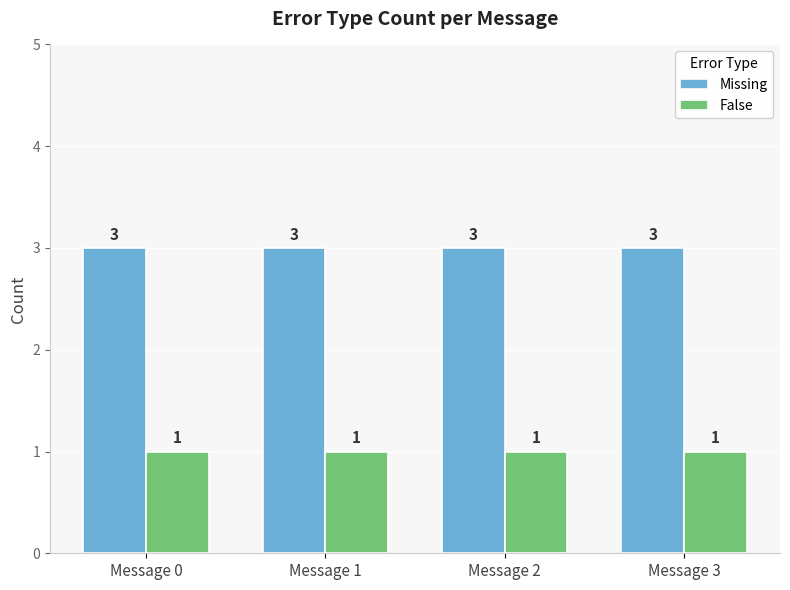

The value of False at Message 1 is 1. True or false?

True